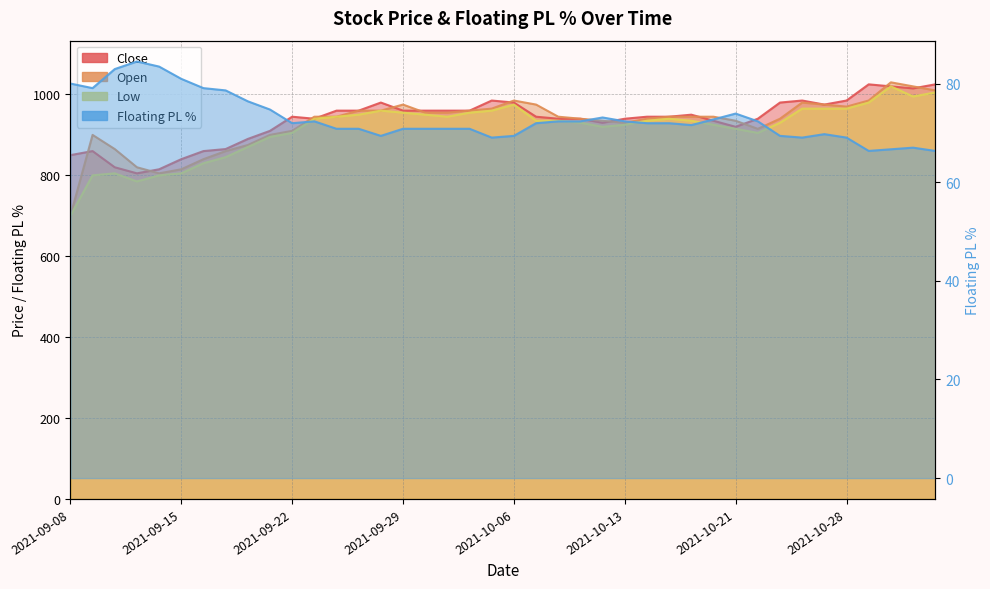

What is the label of the 6th point from the right?

2021-10-27